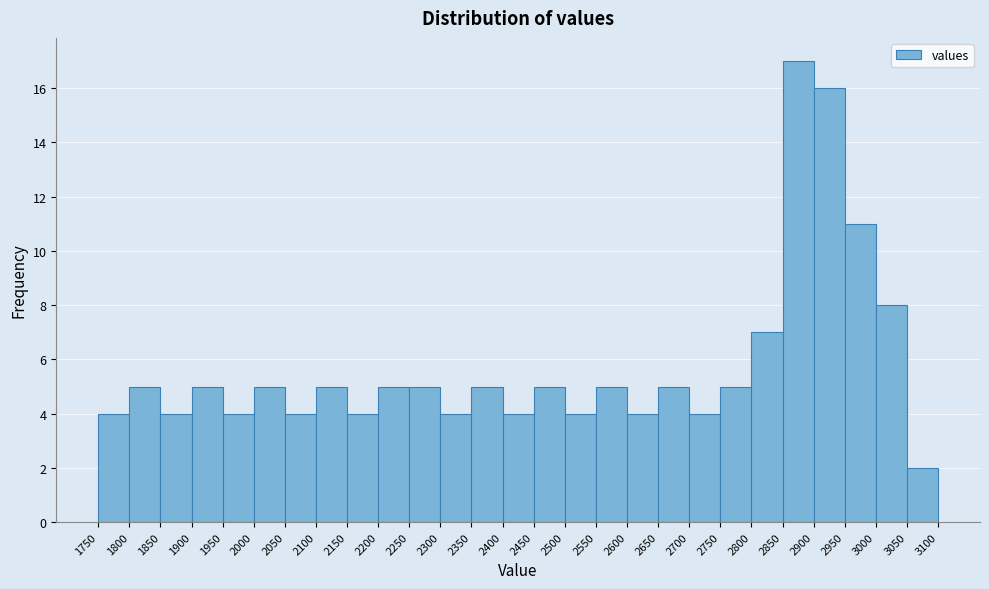

Which range on the x-axis has the tallest bar?

2850 to 2900